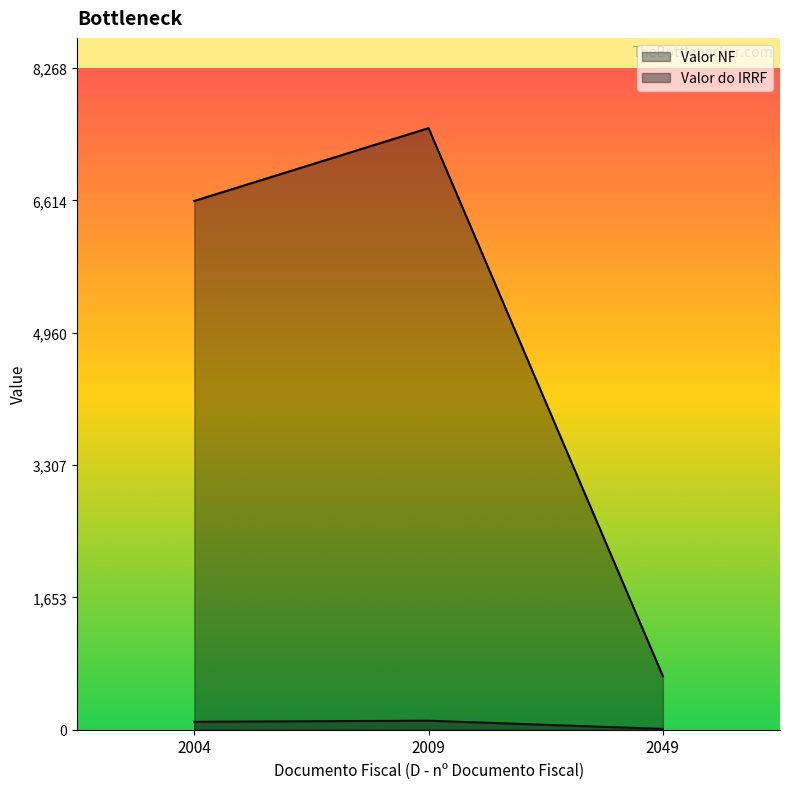

Is it true that Valor NF equals 112.7 at 2009?

True